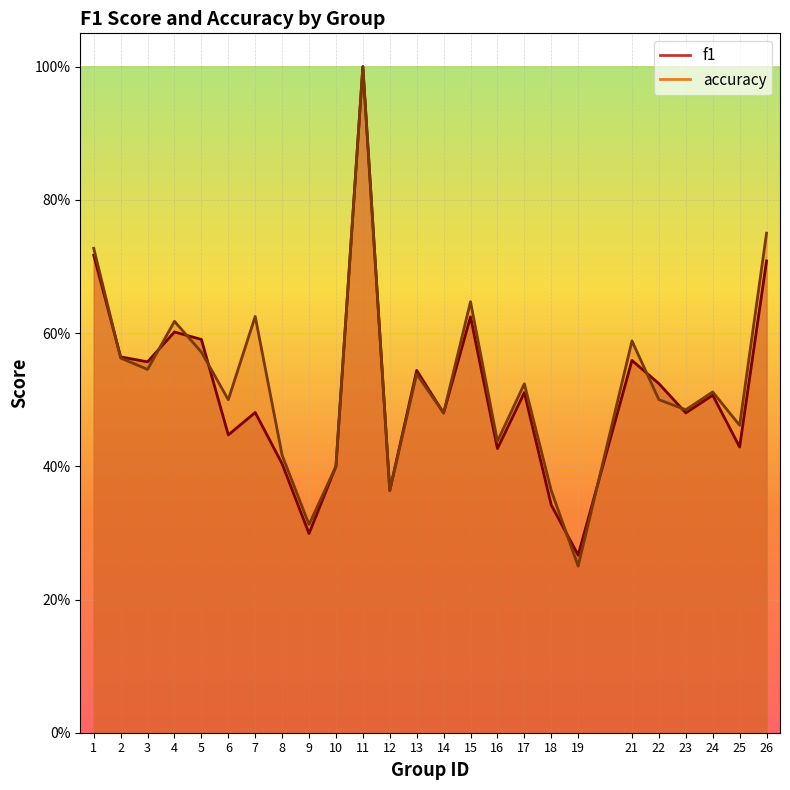

What is the difference between the f1 values at 14 and 25?

0.1